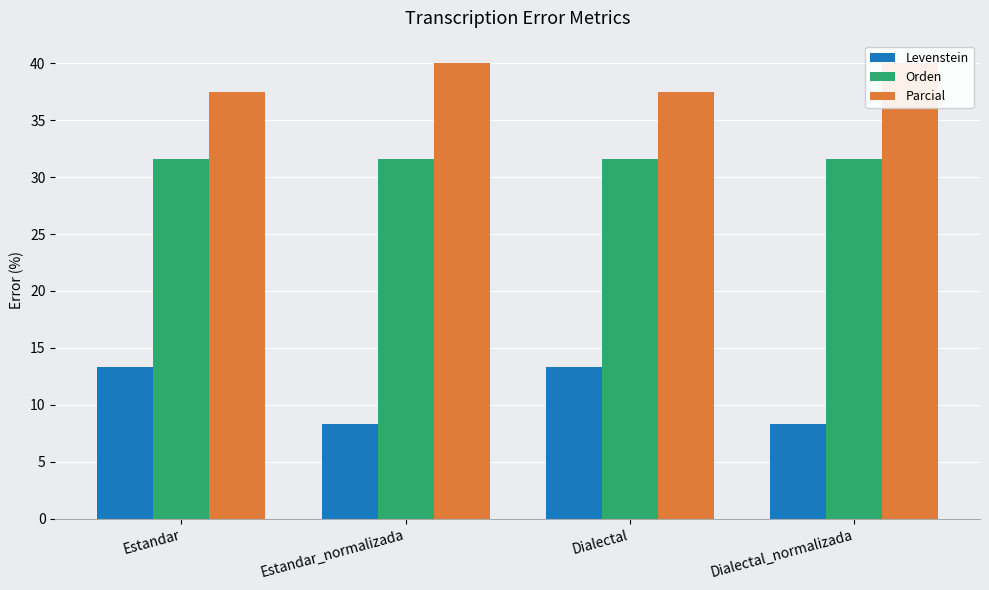

What is the label of the 4th bar from the right?

Estandar